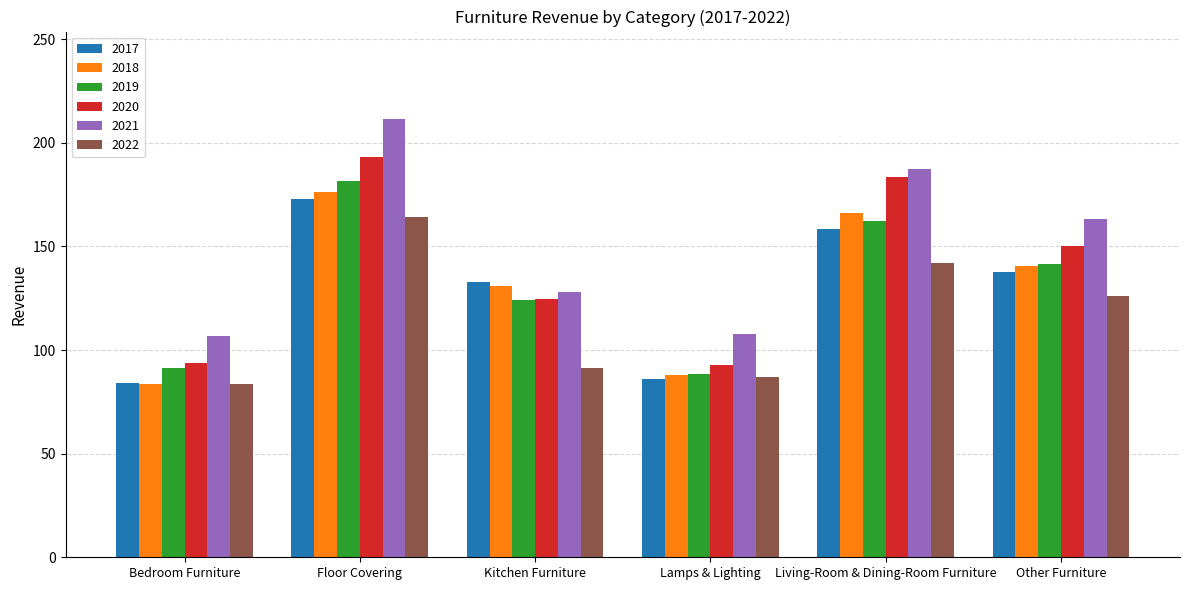

What is the sum of the 2017 values at Lamps & Lighting and Bedroom Furniture?

170.1